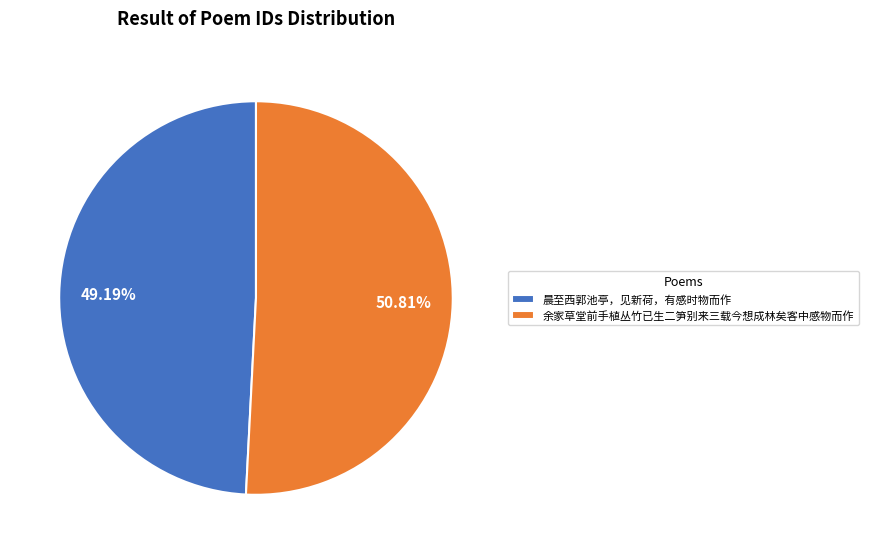

To the nearest percent, what percentage of the pie is 晨至西郭池亭，见新荷，有感时物而作?

49%